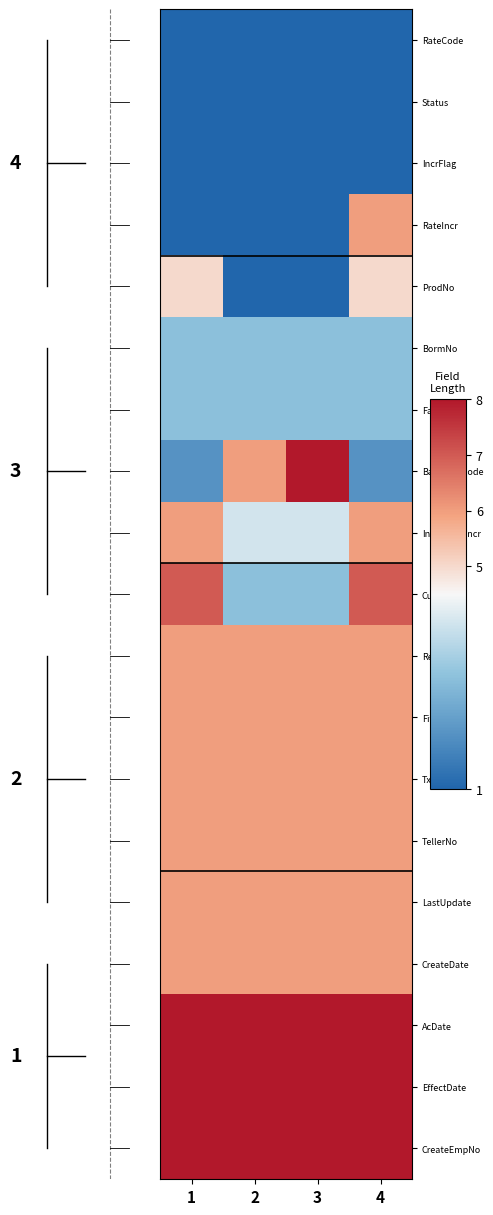

Which category has the lowest value across all series?

1